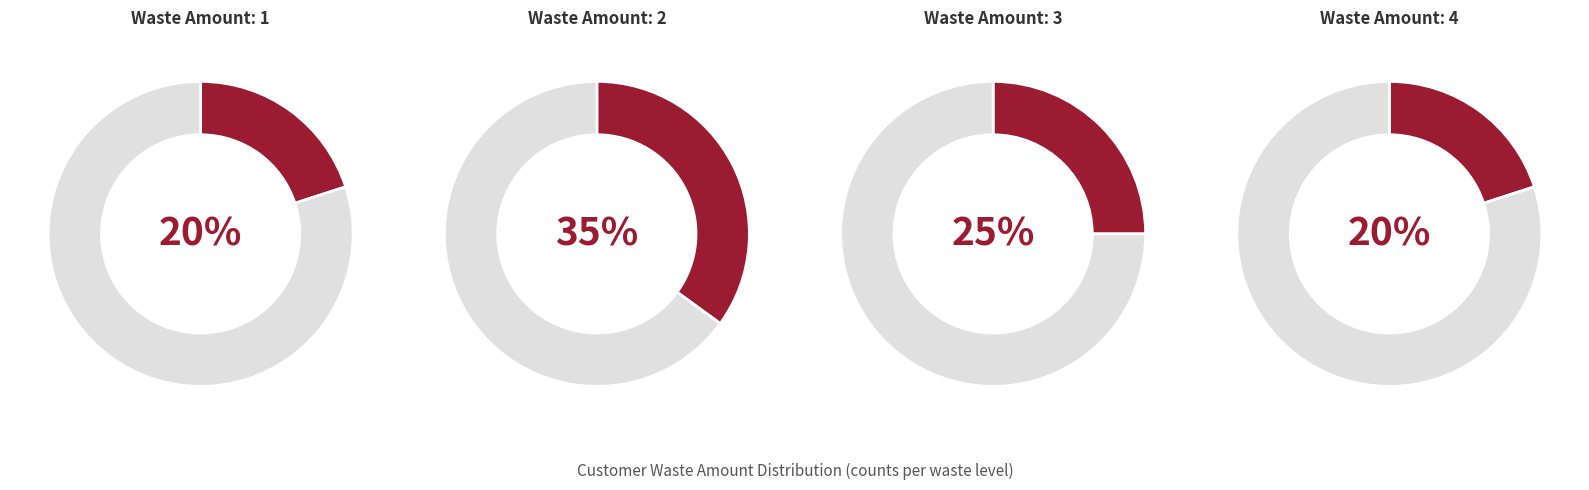

The waste_amount_2 slice represents 35% of the pie. True or false?

True